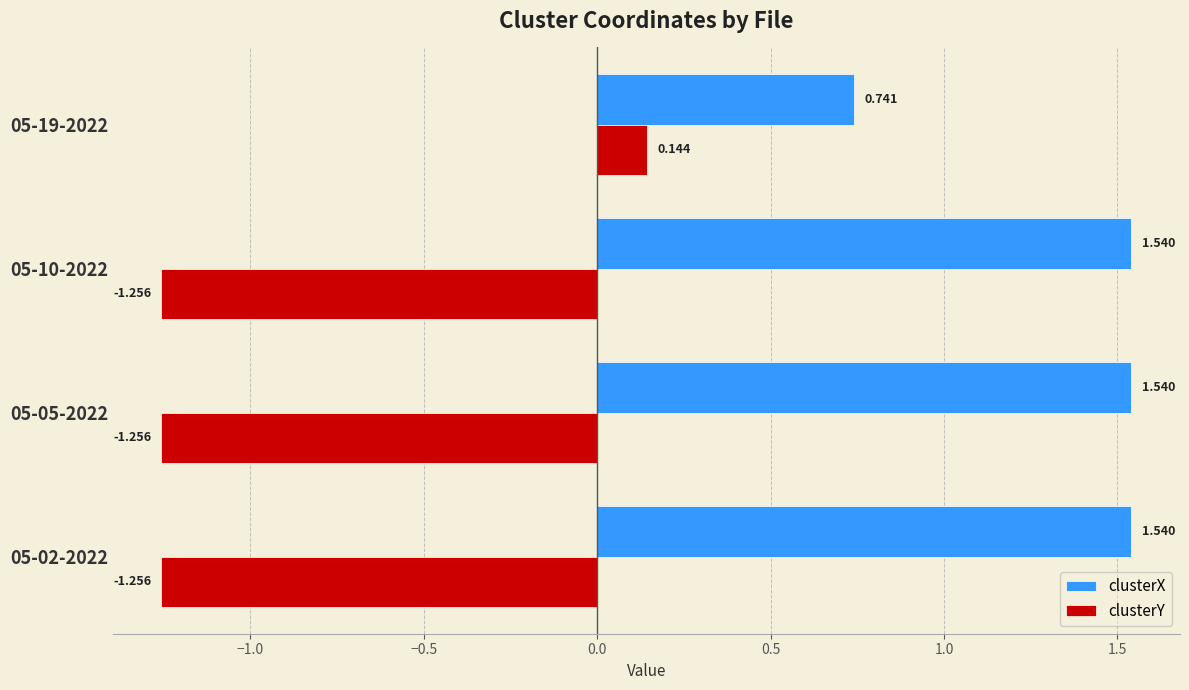

Which series has the largest total across all categories?

clusterX